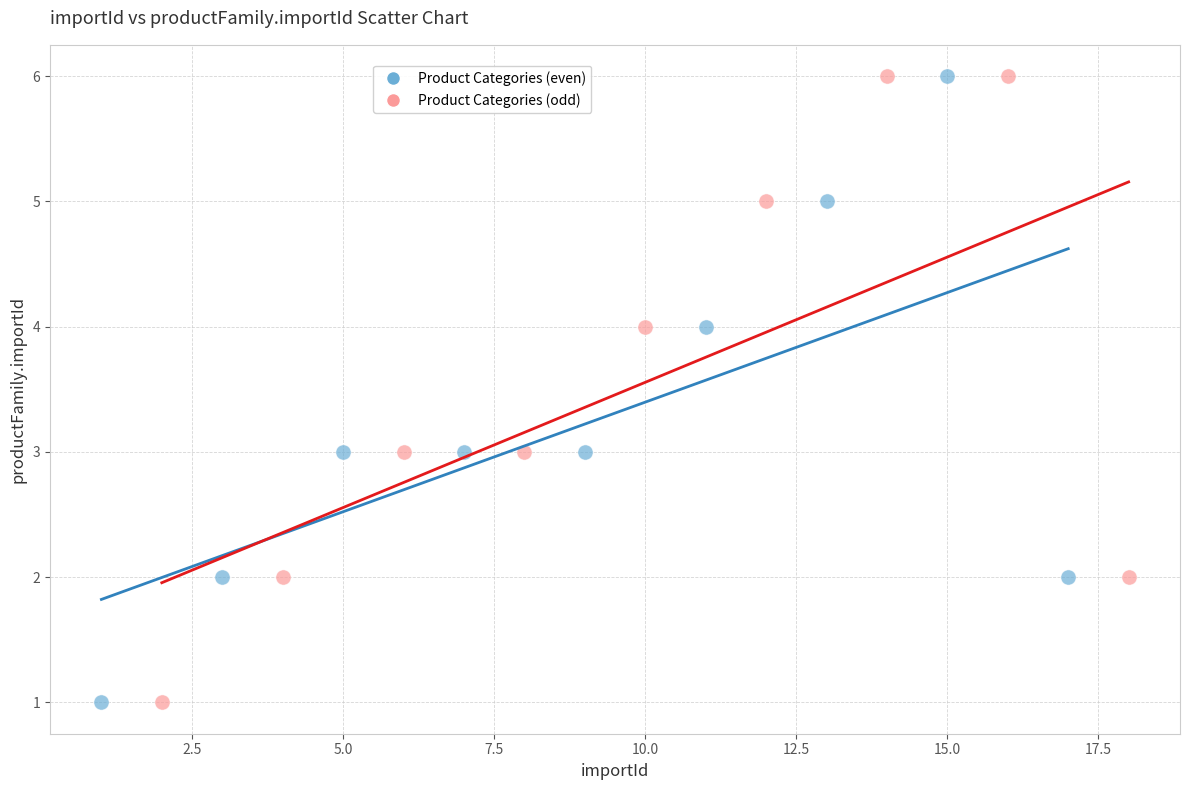

What are all the series names shown in the legend?

Product Categories (even), Product Categories (odd)